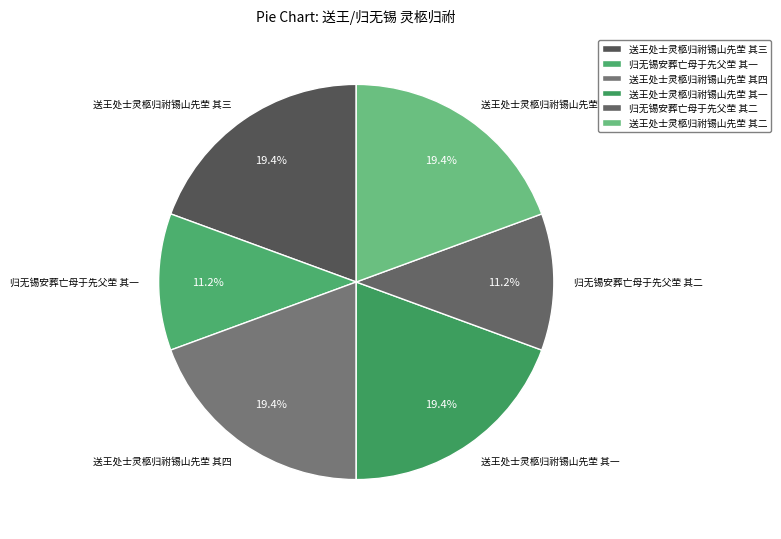

What is the total percentage of 归无锡安葬亡母于先父茔 其一 and 送王处士灵柩归祔锡山先茔 其二?

30.6%